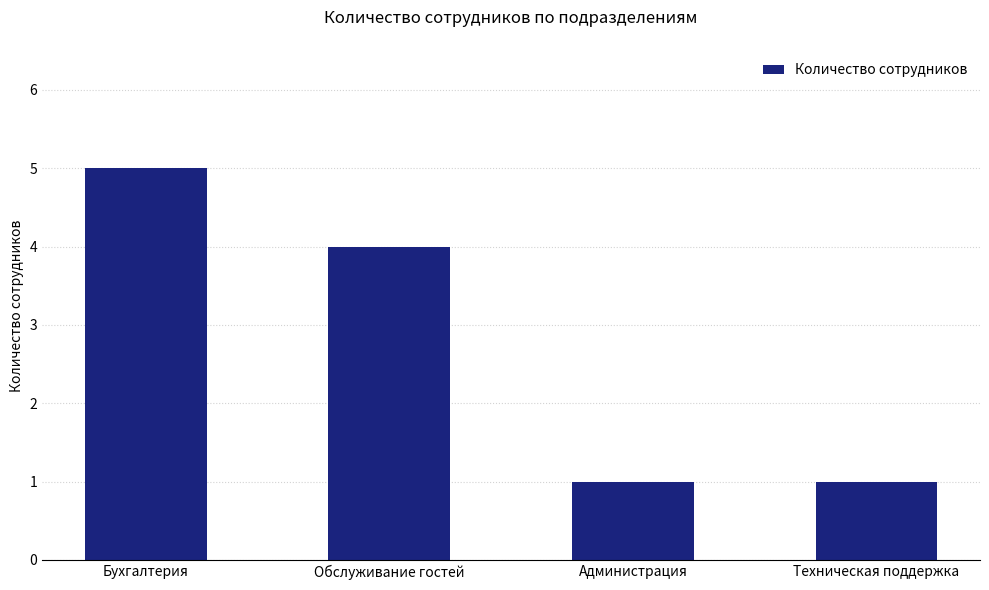

True or false: the data shows 5 at Бухгалтерия.

True